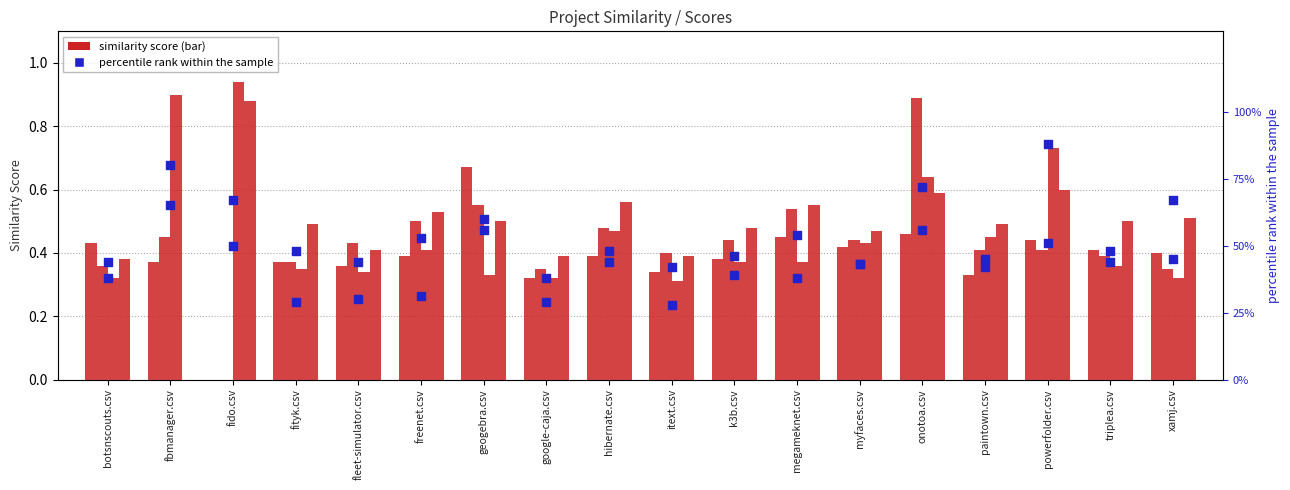

Which series reaches the maximum Y coordinate?

paintown.csv